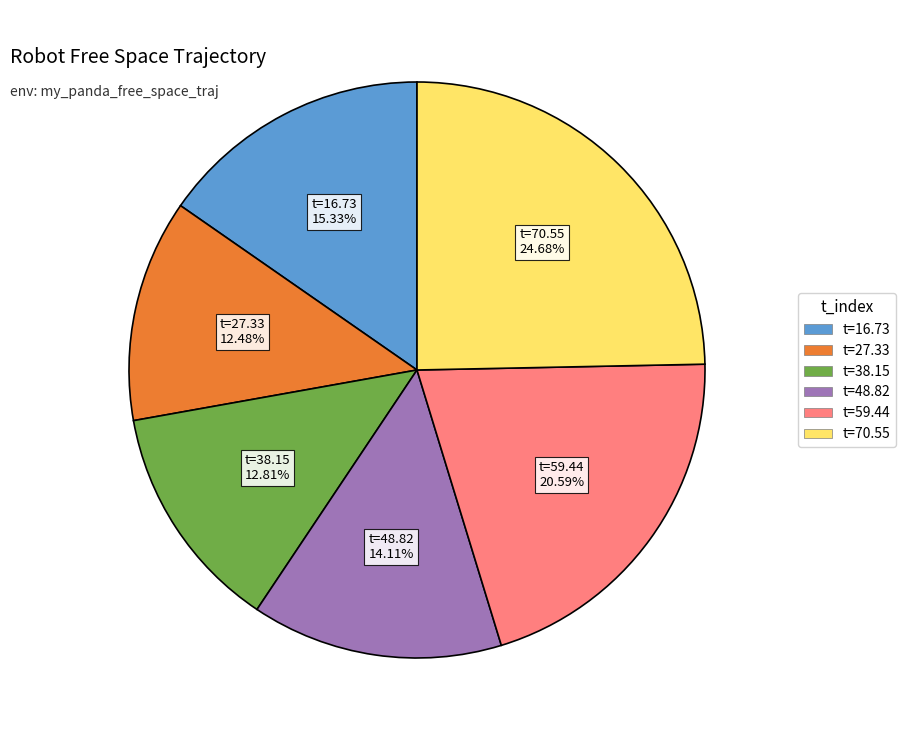

Does any single category account for the majority?

No